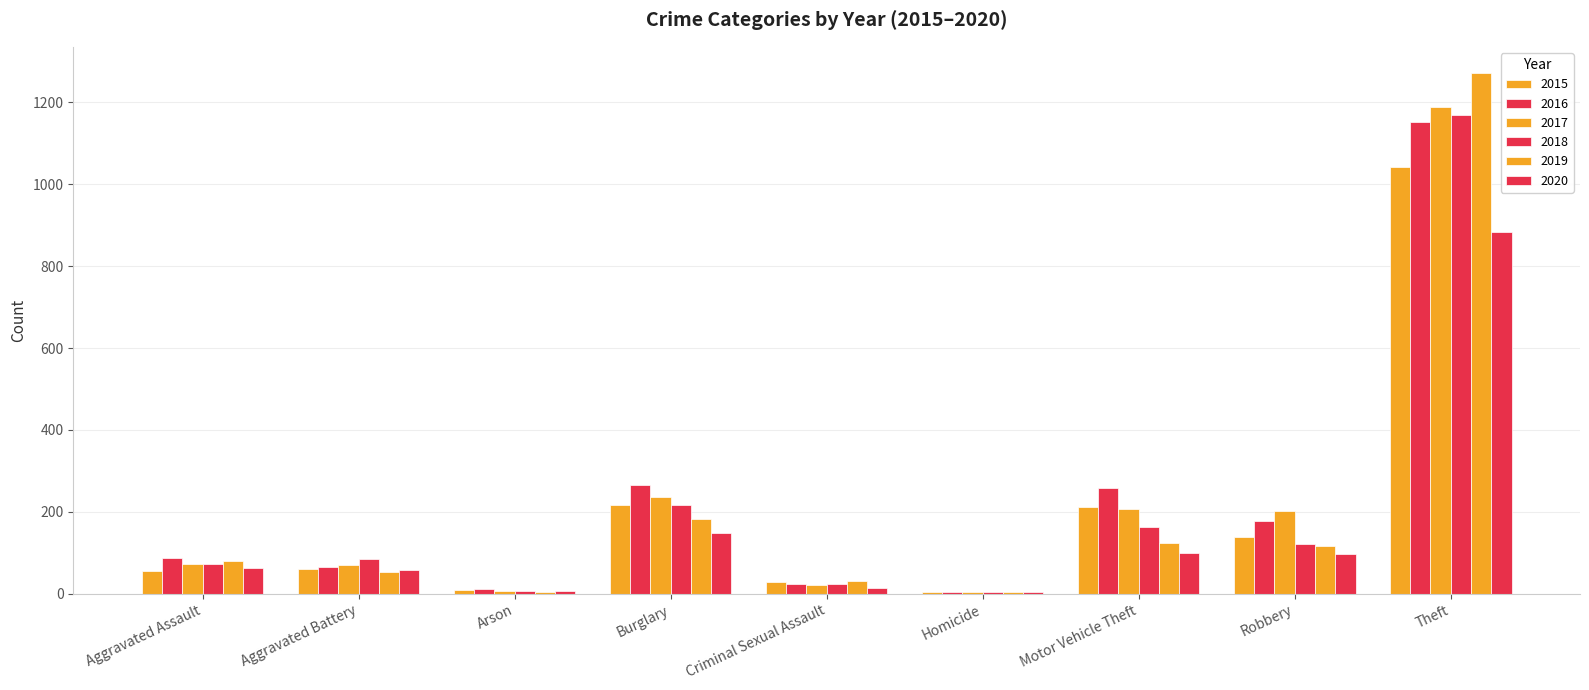

Does the chart contain stacked bars?

No